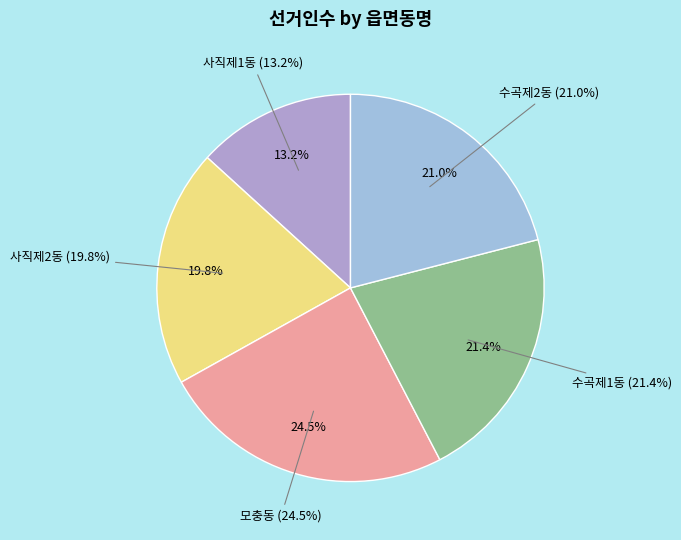

Combined, do 사직제2동 and 수곡제2동 account for over 50%?

No